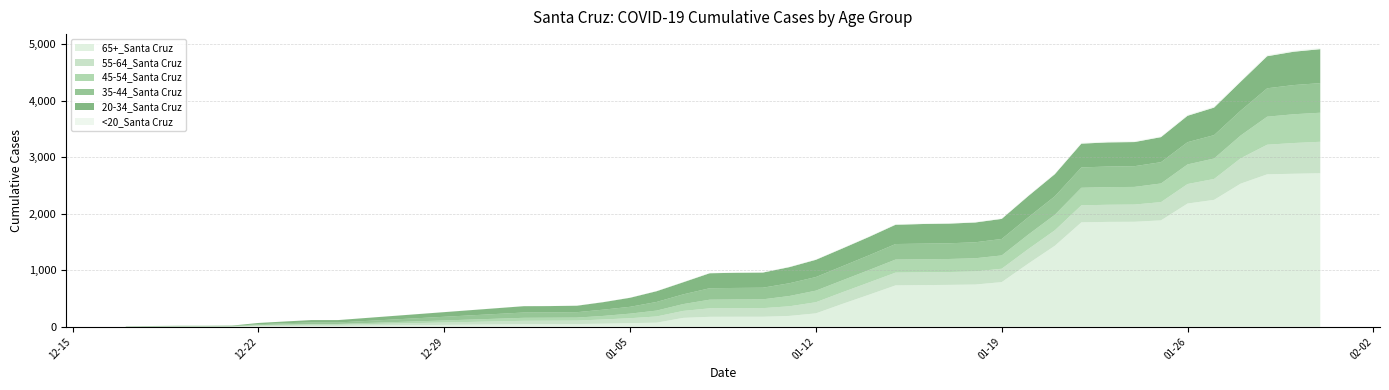

Reading left to right, list all the values displayed in this chart.

20-34_Santa Cruz: 12/17/2020=5	12/18/2020=6	12/19/2020=6	12/20/2020=6	12/21/2020=7	12/22/2020=23	12/23/2020=31	12/24/2020=42	12/25/2020=42	1/1/2021=112	1/2/2021=112	1/3/2021=114	1/4/2021=133	1/5/2021=160	1/6/2021=190	1/7/2021=214	1/8/2021=265	1/9/2021=268	1/10/2021=268	1/11/2021=285	1/12/2021=305	1/13/2021=314	1/14/2021=325	1/15/2021=341	1/16/2021=347	1/17/2021=348	1/18/2021=350	1/19/2021=355	1/20/2021=375	1/21/2021=391	1/22/2021=421	1/23/2021=427	1/24/2021=427	1/25/2021=443	1/26/2021=467	1/27/2021=487	1/28/2021=511	1/29/2021=567	1/30/2021=590	1/31/2021=601
35-44_Santa Cruz: 12/17/2020=0	12/18/2020=3	12/19/2020=6	12/20/2020=6	12/21/2020=7	12/22/2020=14	12/23/2020=23	12/24/2020=27	12/25/2020=27	1/1/2021=94	1/2/2021=94	1/3/2021=96	1/4/2021=111	1/5/2021=121	1/6/2021=153	1/7/2021=172	1/8/2021=203	1/9/2021=204	1/10/2021=206	1/11/2021=226	1/12/2021=241	1/13/2021=250	1/14/2021=261	1/15/2021=275	1/16/2021=277	1/17/2021=278	1/18/2021=283	1/19/2021=292	1/20/2021=307	1/21/2021=328	1/22/2021=360	1/23/2021=365	1/24/2021=367	1/25/2021=377	1/26/2021=394	1/27/2021=414	1/28/2021=440	1/29/2021=503	1/30/2021=517	1/31/2021=524
45-54_Santa Cruz: 12/17/2020=1	12/18/2020=2	12/19/2020=2	12/20/2020=2	12/21/2020=2	12/22/2020=8	12/23/2020=10	12/24/2020=14	12/25/2020=14	1/1/2021=53	1/2/2021=53	1/3/2021=53	1/4/2021=63	1/5/2021=81	1/6/2021=104	1/7/2021=121	1/8/2021=153	1/9/2021=155	1/10/2021=156	1/11/2021=182	1/12/2021=205	1/13/2021=211	1/14/2021=220	1/15/2021=231	1/16/2021=231	1/17/2021=231	1/18/2021=233	1/19/2021=235	1/20/2021=256	1/21/2021=274	1/22/2021=311	1/23/2021=312	1/24/2021=312	1/25/2021=330	1/26/2021=347	1/27/2021=362	1/28/2021=404	1/29/2021=496	1/30/2021=509	1/31/2021=514
55-64_Santa Cruz: 12/17/2020=2	12/18/2020=3	12/19/2020=3	12/20/2020=3	12/21/2020=3	12/22/2020=12	12/23/2020=16	12/24/2020=20	12/25/2020=20	1/1/2021=59	1/2/2021=60	1/3/2021=61	1/4/2021=75	1/5/2021=87	1/6/2021=110	1/7/2021=123	1/8/2021=150	1/9/2021=151	1/10/2021=152	1/11/2021=170	1/12/2021=197	1/13/2021=206	1/14/2021=217	1/15/2021=226	1/16/2021=226	1/17/2021=227	1/18/2021=232	1/19/2021=237	1/20/2021=257	1/21/2021=274	1/22/2021=301	1/23/2021=303	1/24/2021=305	1/25/2021=323	1/26/2021=345	1/27/2021=370	1/28/2021=448	1/29/2021=524	1/30/2021=544	1/31/2021=557
65+_Santa Cruz: 12/17/2020=0	12/18/2020=0	12/19/2020=1	12/20/2020=1	12/21/2020=2	12/22/2020=11	12/23/2020=14	12/24/2020=16	12/25/2020=16	1/1/2021=47	1/2/2021=48	1/3/2021=49	1/4/2021=55	1/5/2021=65	1/6/2021=73	1/7/2021=158	1/8/2021=177	1/9/2021=178	1/10/2021=178	1/11/2021=193	1/12/2021=238	1/13/2021=406	1/14/2021=568	1/15/2021=733	1/16/2021=738	1/17/2021=742	1/18/2021=748	1/19/2021=791	1/20/2021=1119	1/21/2021=1434	1/22/2021=1849	1/23/2021=1857	1/24/2021=1859	1/25/2021=1884	1/26/2021=2182	1/27/2021=2247	1/28/2021=2534	1/29/2021=2699	1/30/2021=2709	1/31/2021=2718
<20_Santa Cruz: 12/17/2020=0	12/18/2020=0	12/19/2020=0	12/20/2020=0	12/21/2020=0	12/22/2020=0	12/23/2020=0	12/24/2020=0	12/25/2020=0	1/1/2021=1	1/2/2021=2	1/3/2021=2	1/4/2021=3	1/5/2021=3	1/6/2021=5	1/7/2021=6	1/8/2021=7	1/9/2021=7	1/10/2021=8	1/11/2021=8	1/12/2021=9	1/13/2021=9	1/14/2021=9	1/15/2021=10	1/16/2021=10	1/17/2021=10	1/18/2021=10	1/19/2021=10	1/20/2021=12	1/21/2021=12	1/22/2021=14	1/23/2021=14	1/24/2021=14	1/25/2021=14	1/26/2021=16	1/27/2021=18	1/28/2021=18	1/29/2021=19	1/30/2021=19	1/31/2021=20